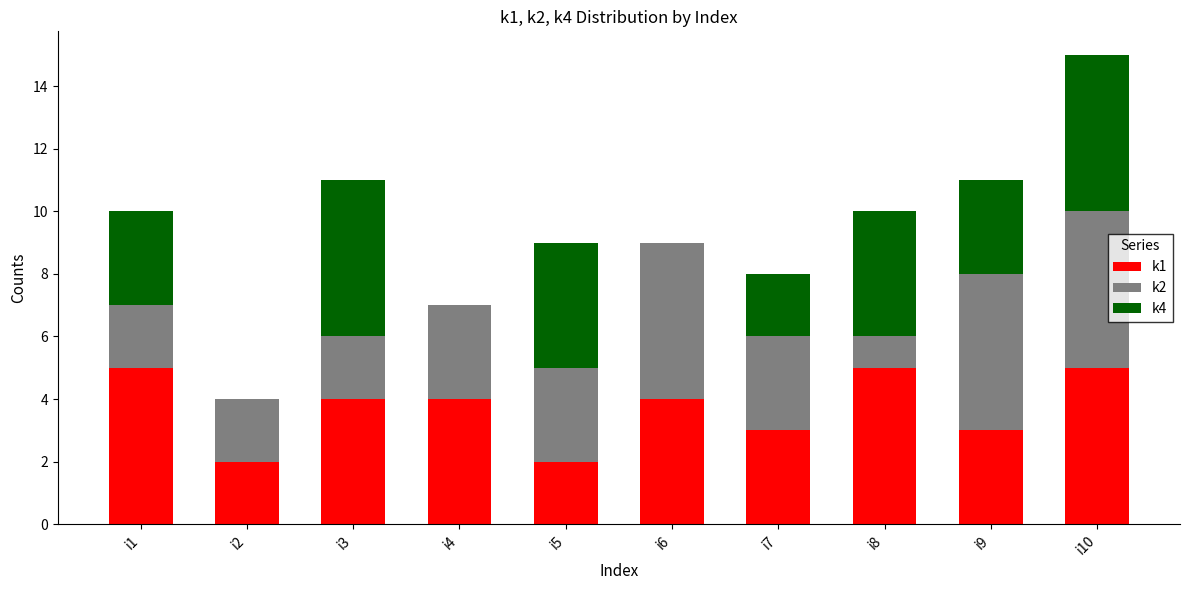

What are all the series names shown in the legend?

k1, k2, k4